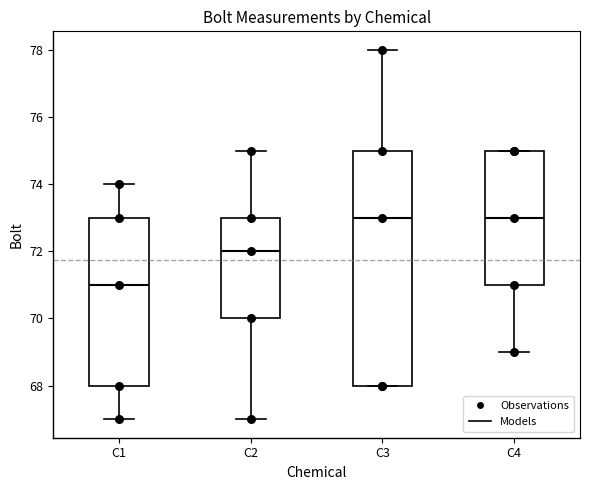

Where is the upper edge of the box for C4 on the y-axis? The values are not printed on the chart, so give them approximately, as read against the axis.

75